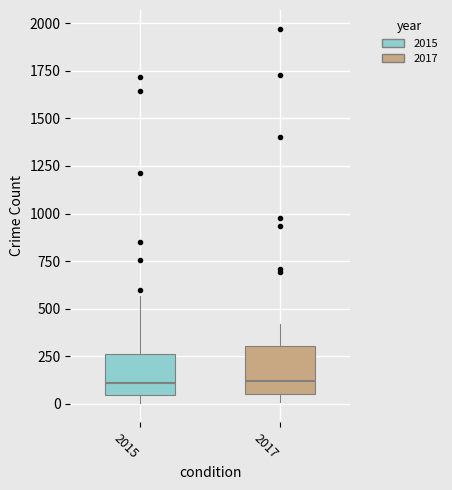

Where is the upper edge of the box at x = 2017 on the y-axis? The values are not printed on the chart, so give them approximately, as read against the axis.

300